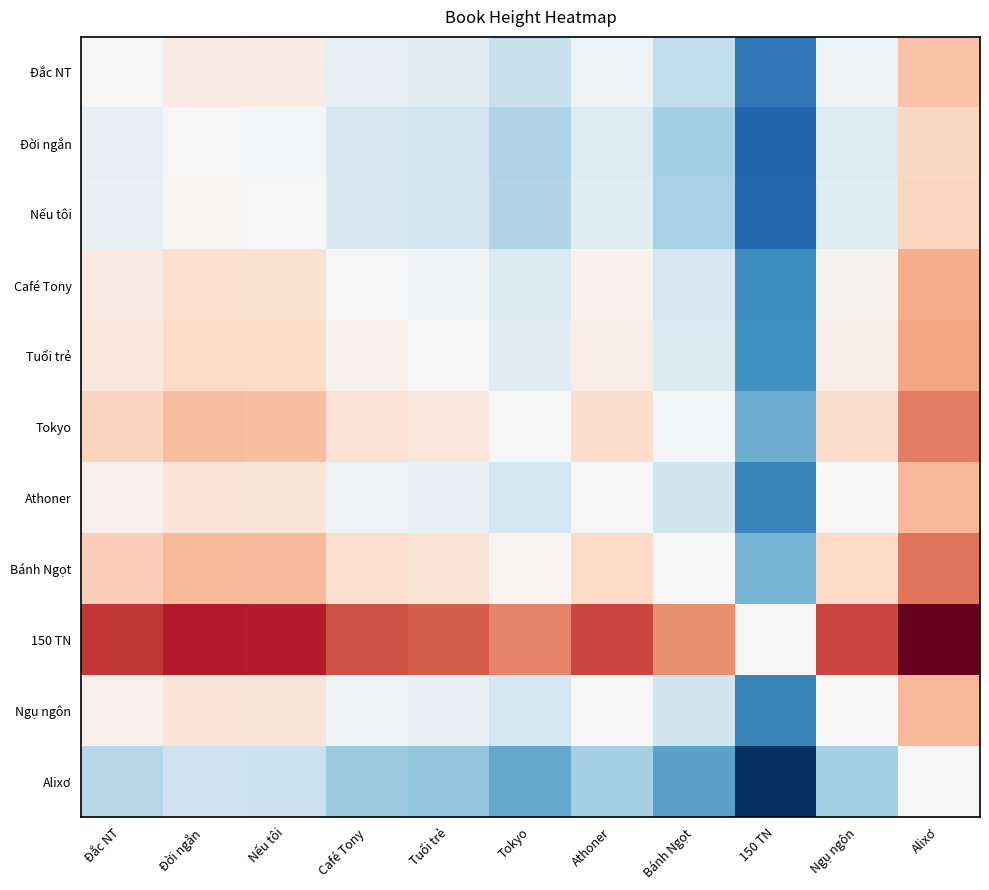

What is the smallest value displayed?

-1.0